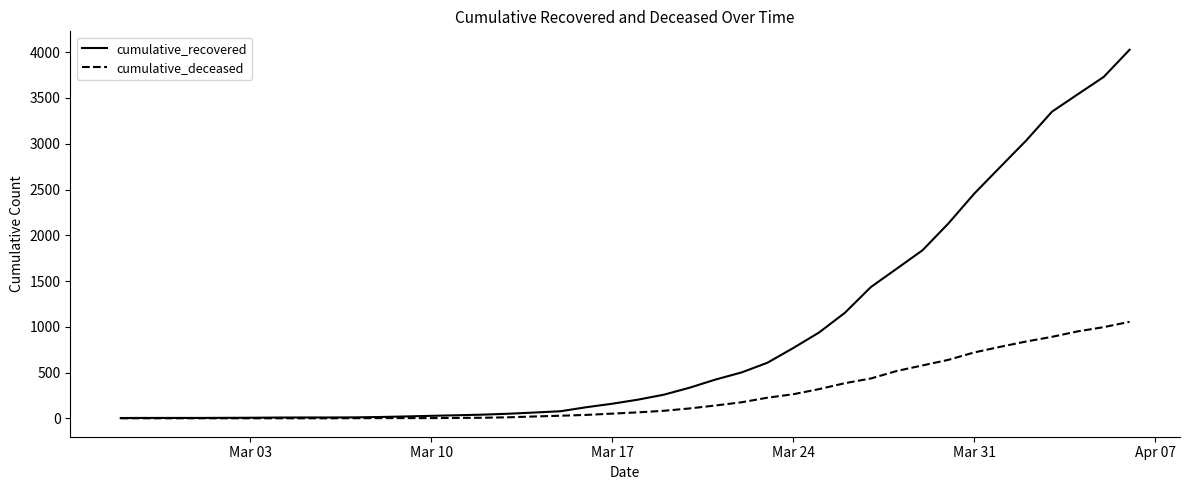

List the series in order of their overall mean, lowest first.

cumulative_deceased, cumulative_recovered